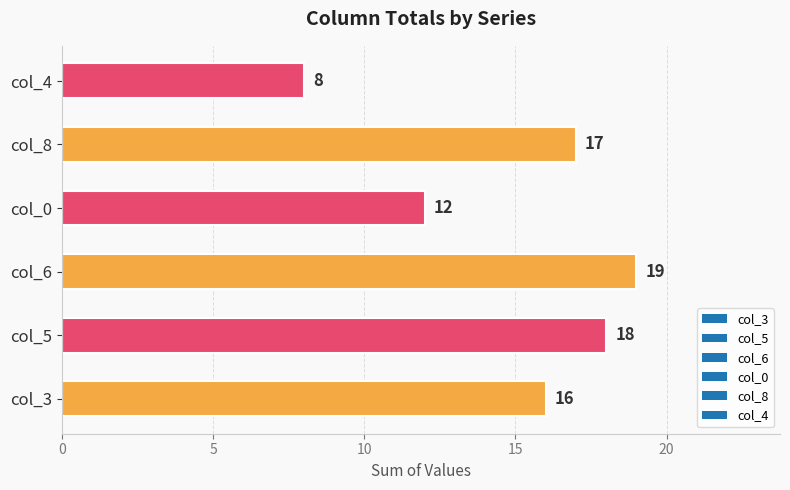

Reading bottom to top, transcribe all the data shown in this chart.

16	18	19	12	17	8